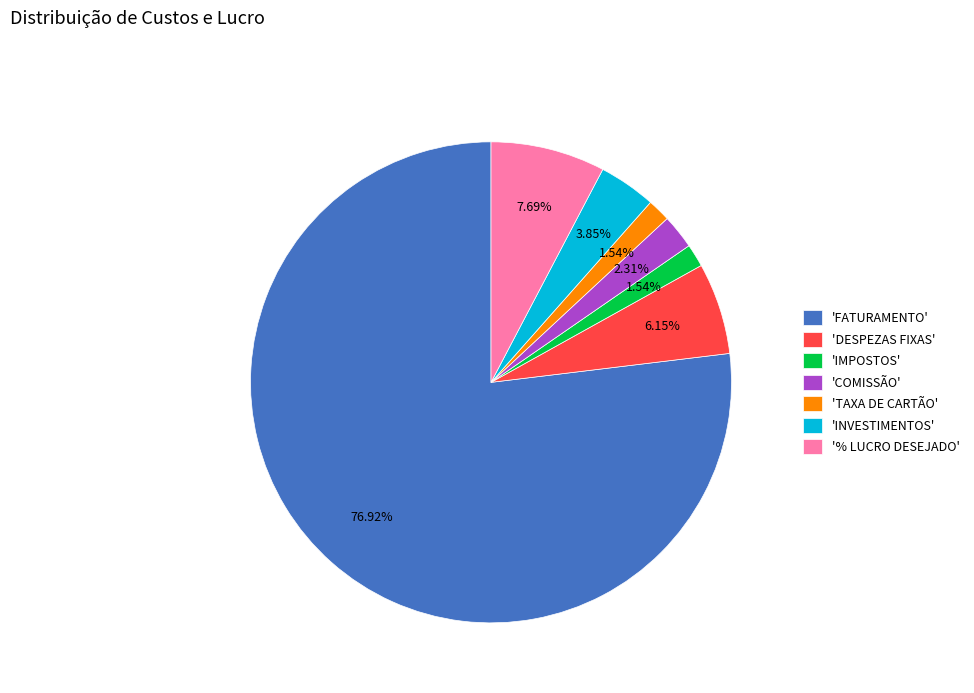

Which slice is the largest?

'FATURAMENTO'